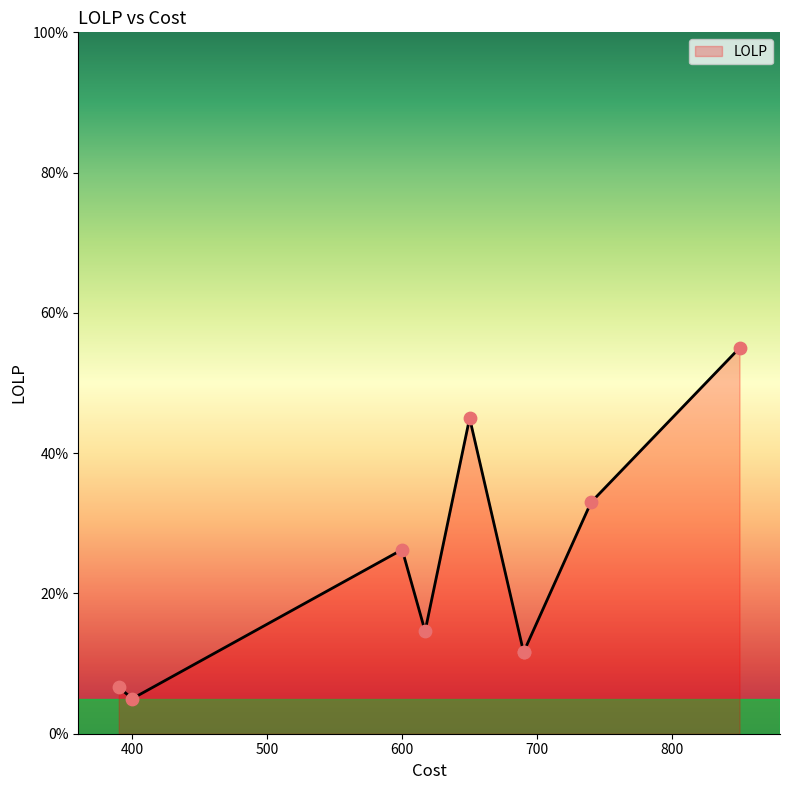

Which has a higher value, 650 or 850?

850